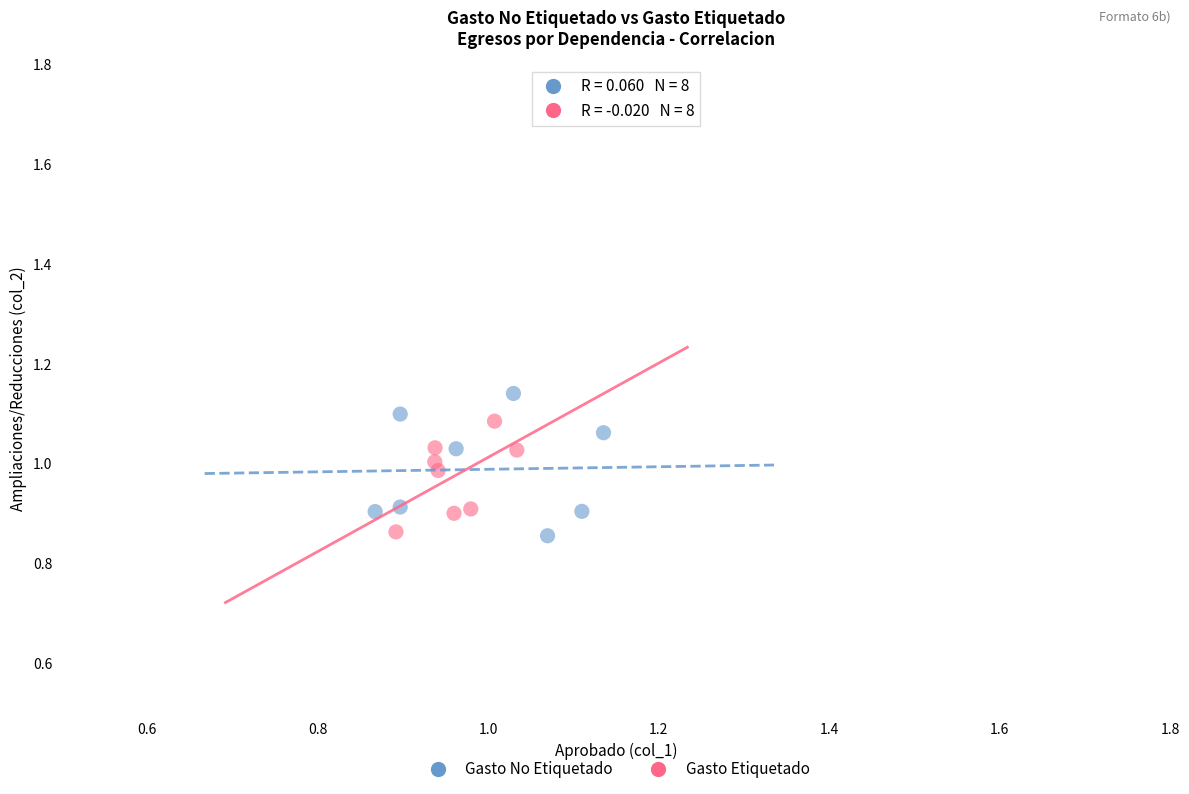

Which series contains the highest Y value?

Gasto No Etiquetado